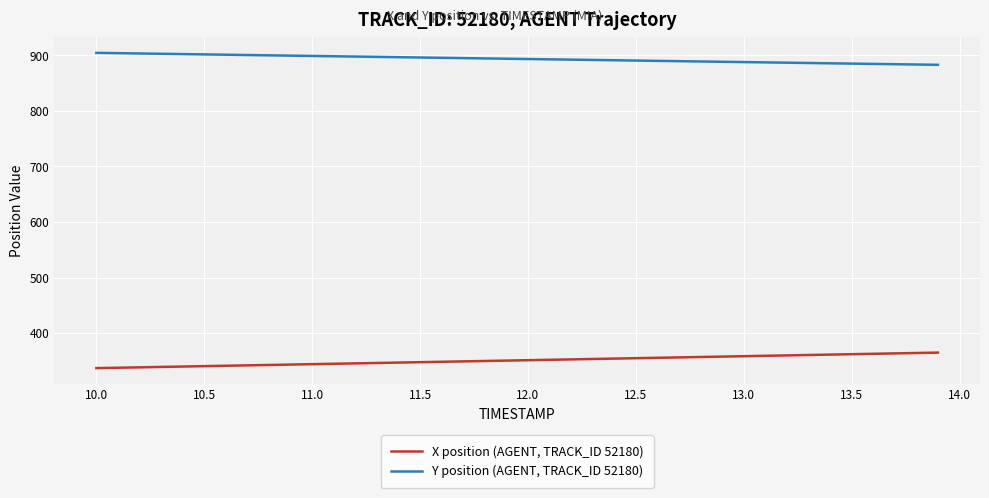

Rank the series by their average value, from lowest to highest.

X position (AGENT, TRACK_ID 52180), Y position (AGENT, TRACK_ID 52180)